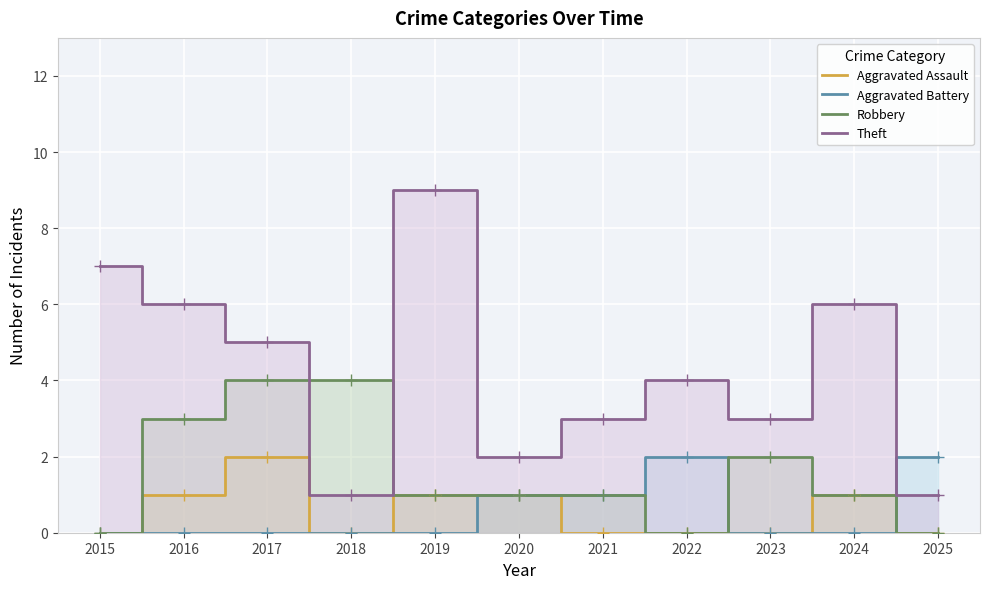

Reading left to right, list all the values displayed in this chart.

Aggravated Assault: 0	1	2	0	1	1	0	0	0	1	0
Aggravated Battery: 0	0	0	0	0	1	1	2	0	0	2
Robbery: 0	3	4	4	1	1	1	0	2	1	0
Theft: 7	6	5	1	9	2	3	4	3	6	1